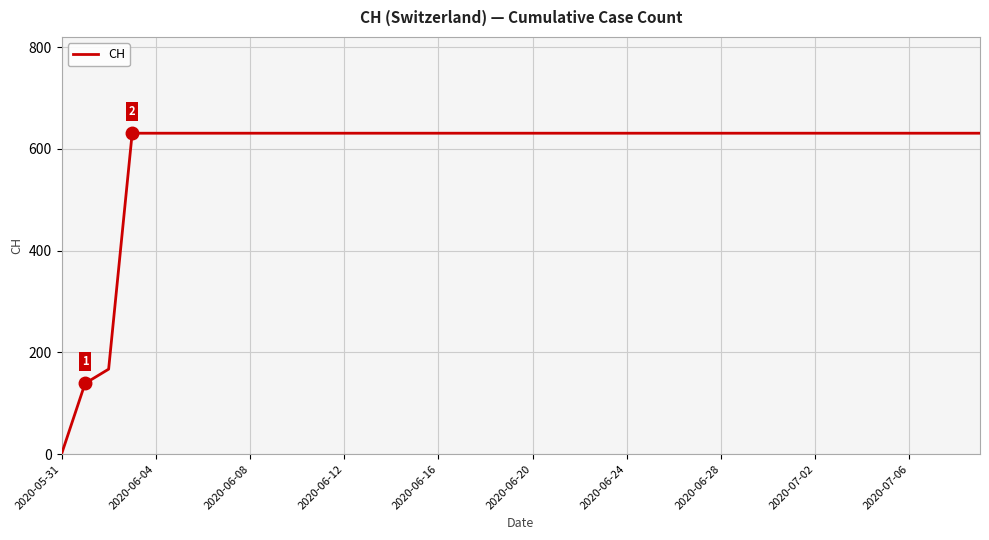

How many values are above zero?

39